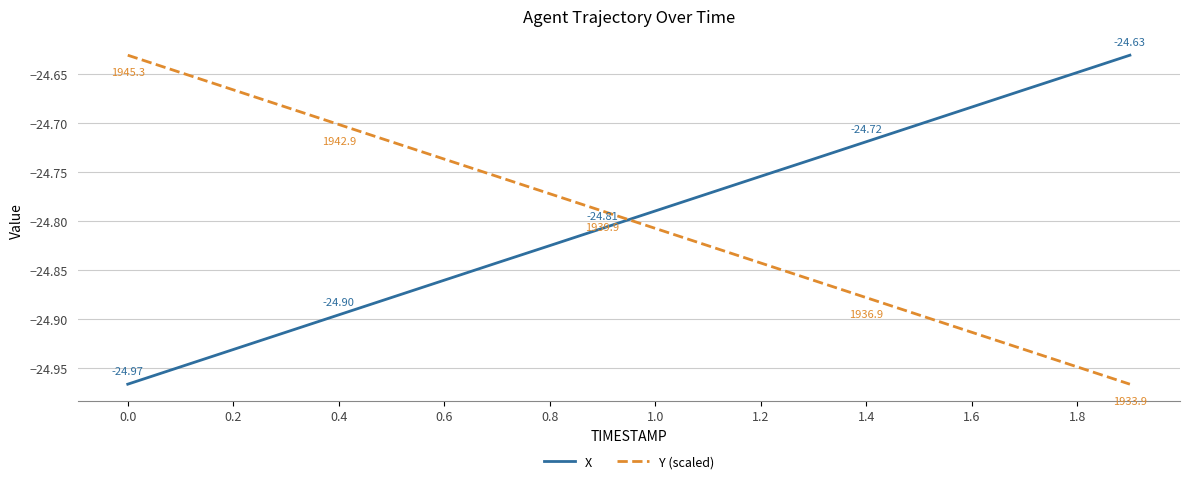

True or false: X and Y (scaled) intersect in this chart.

True